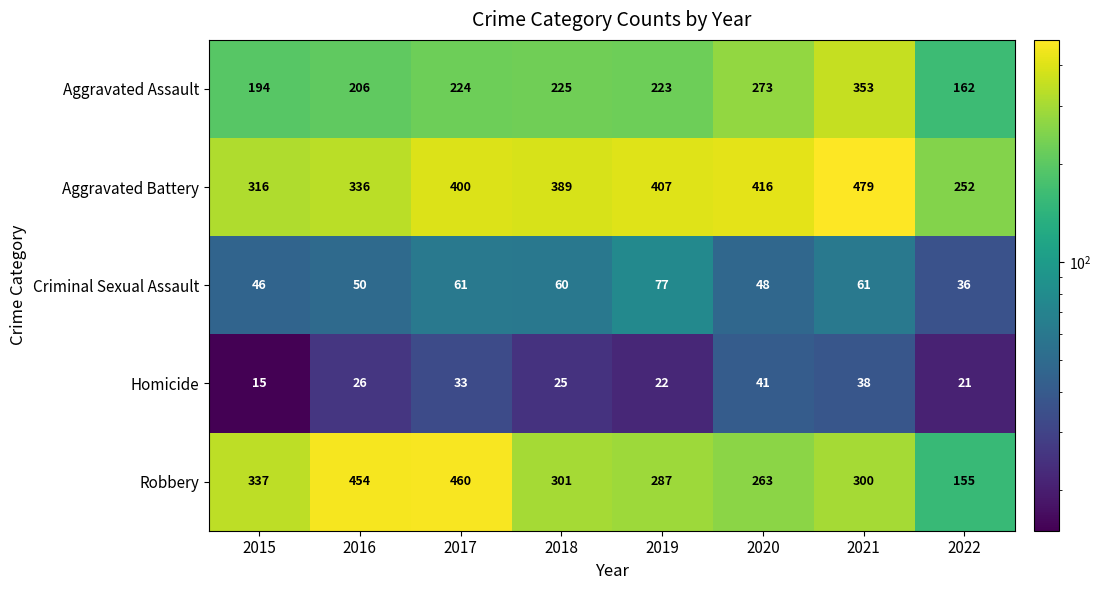

List the labels in order of Aggravated Battery value, largest first.

2021, 2020, 2019, 2017, 2018, 2016, 2015, 2022